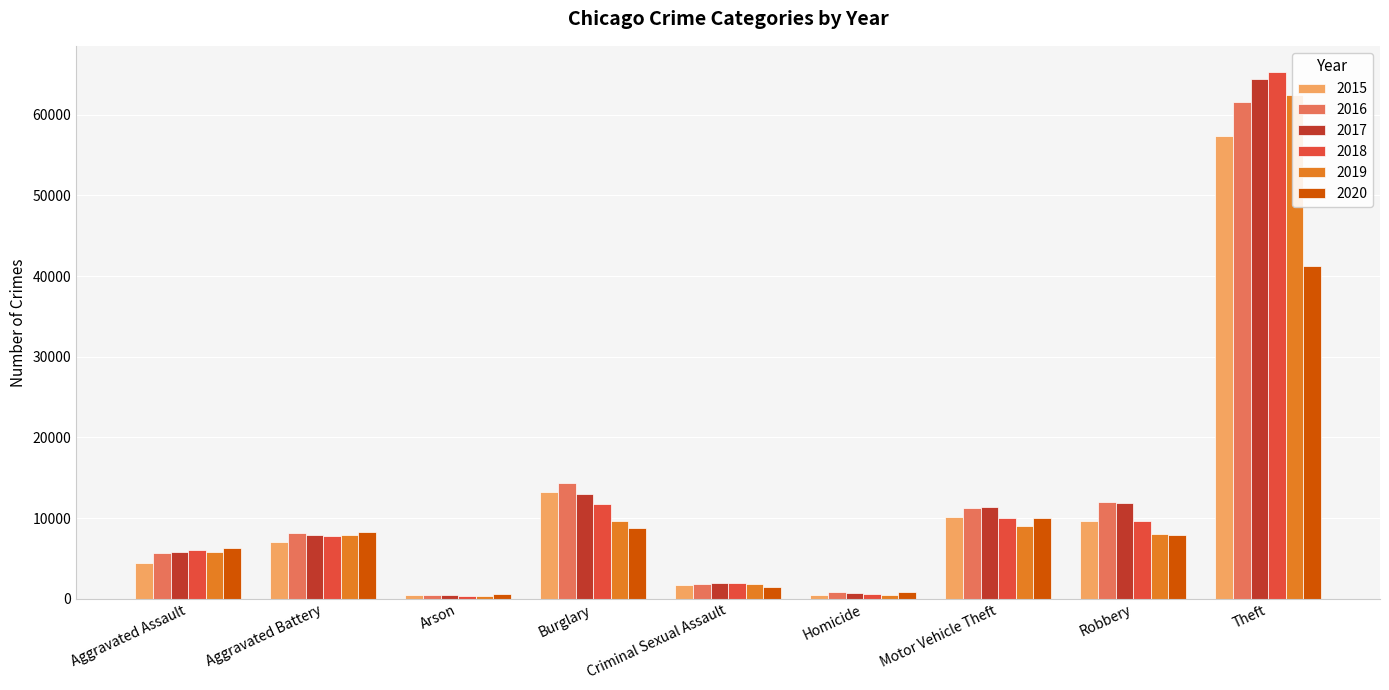

What are all the series names shown in the legend?

2015, 2016, 2017, 2018, 2019, 2020